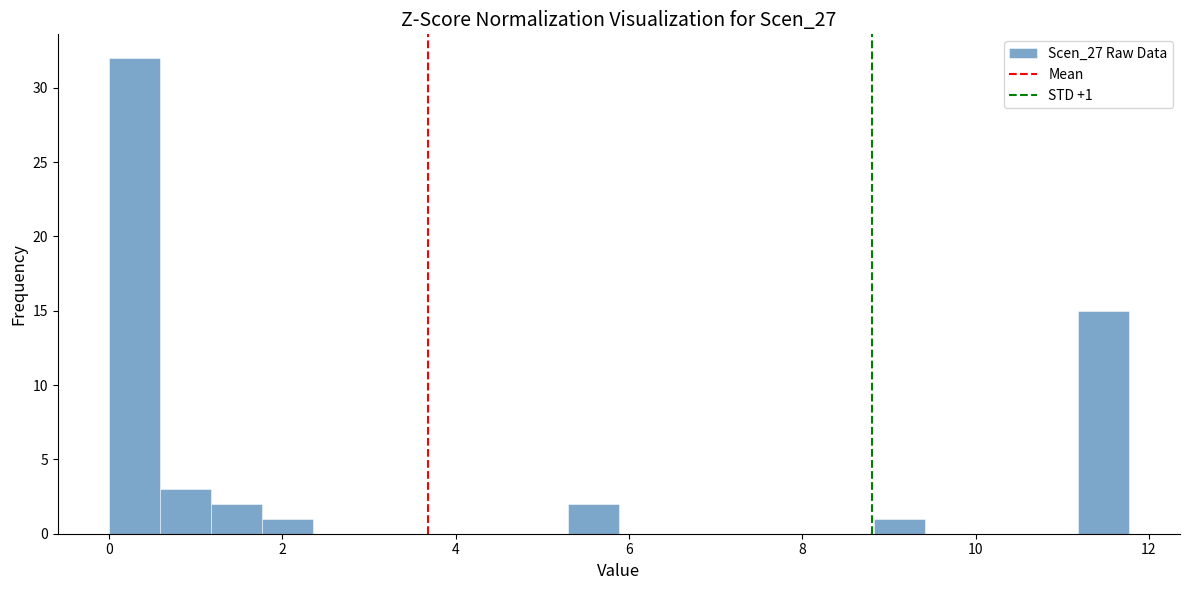

Around what value on the x-axis is the tallest bar? Give the approximate position of its centre, as read against the axis.

0.2